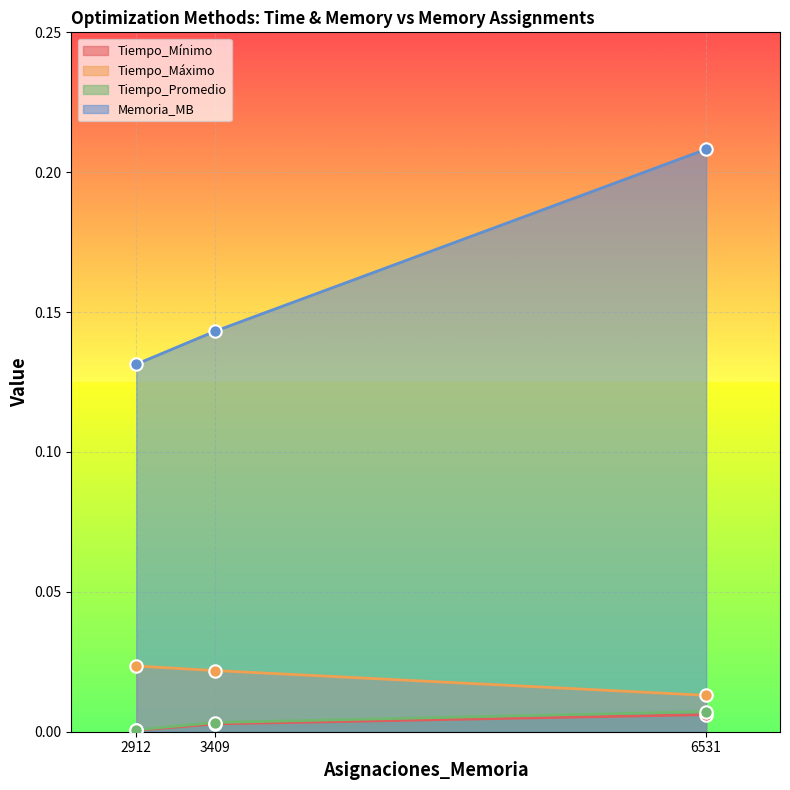

Is the value of Tiempo_Mínimo at 6531 greater than the value of Memoria_MB at 2912?

No